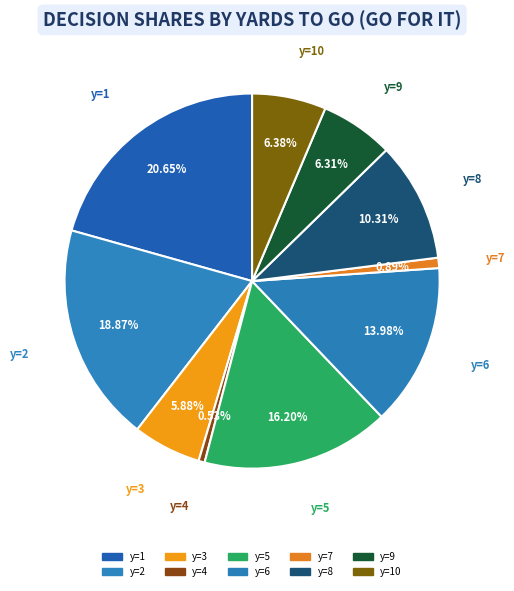

How many segments does this pie chart have?

10